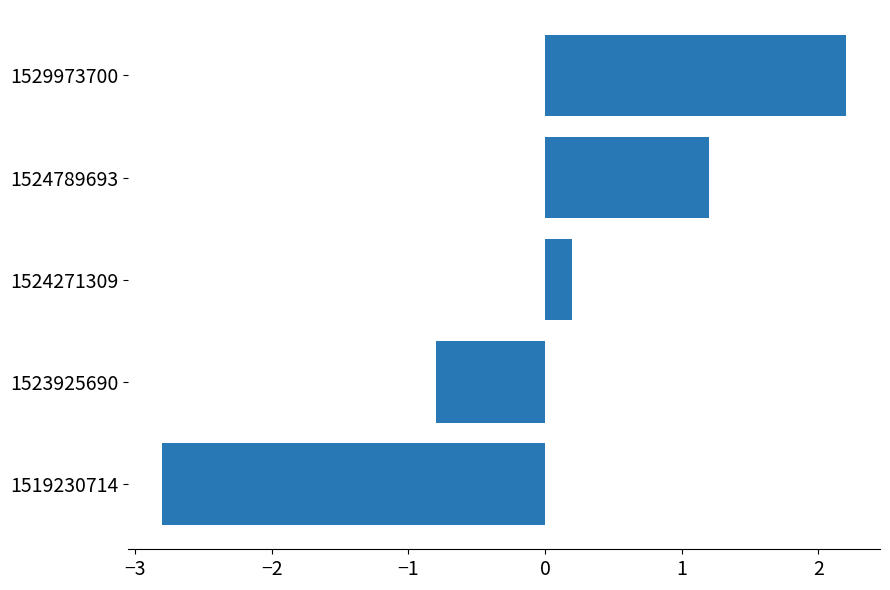

Rank the categories by value from highest to lowest.

1529973700, 1524789693, 1524271309, 1523925690, 1519230714